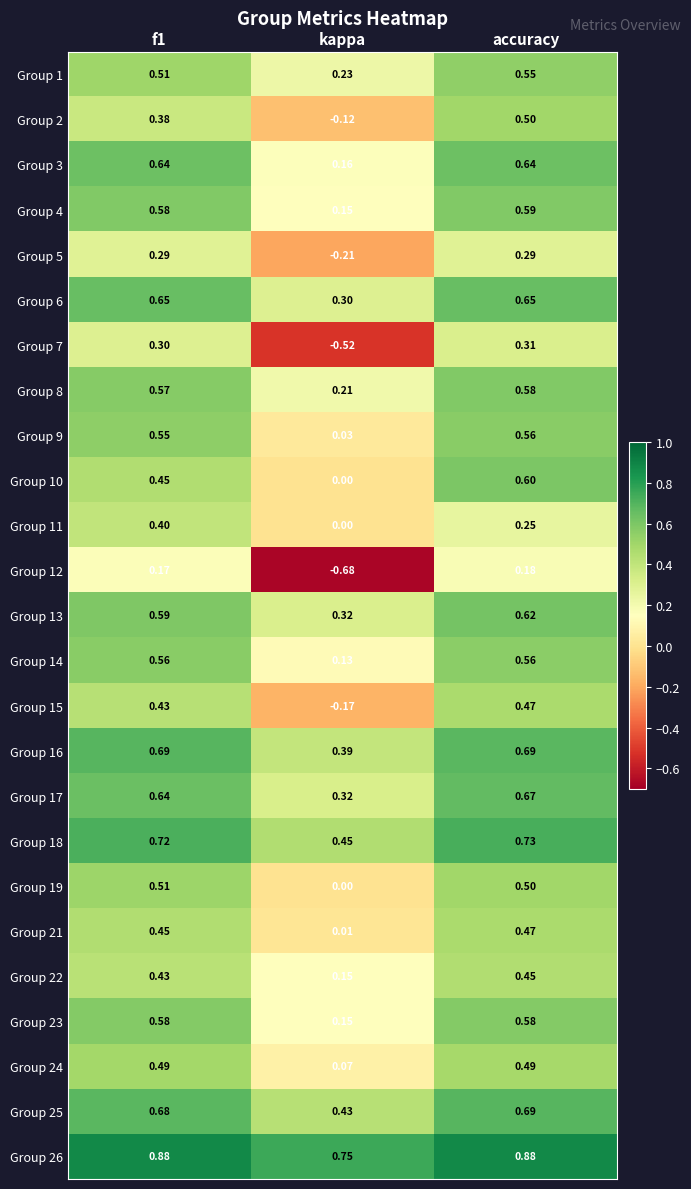

Where is Group 8 nearest to the value 0?

kappa